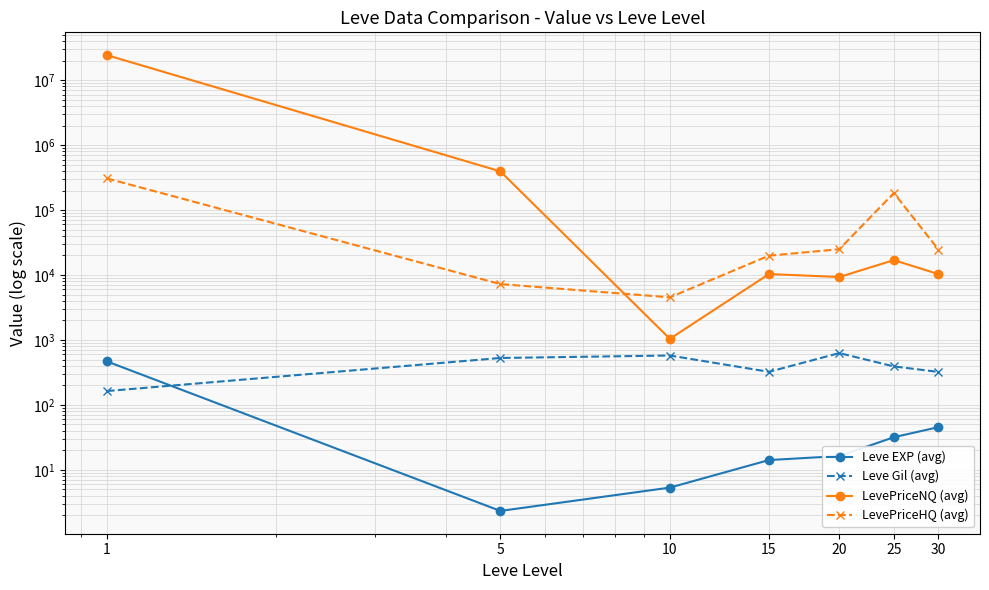

The LevePriceNQ (avg) series shows 1041.7 at 10. True or false?

True